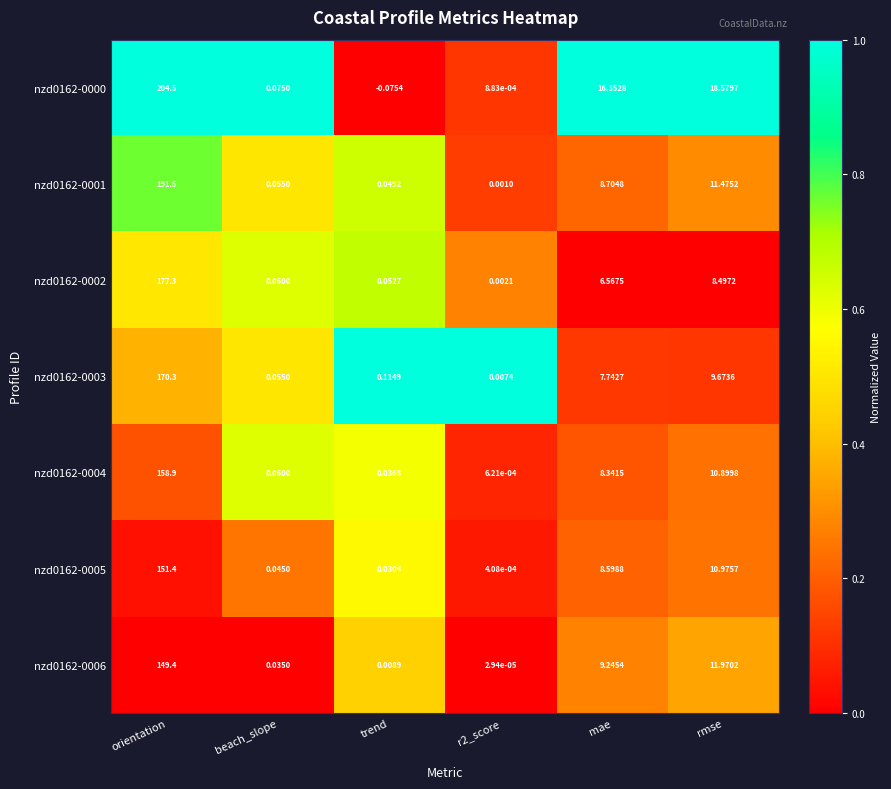

Which category has the highest value across all series?

orientation